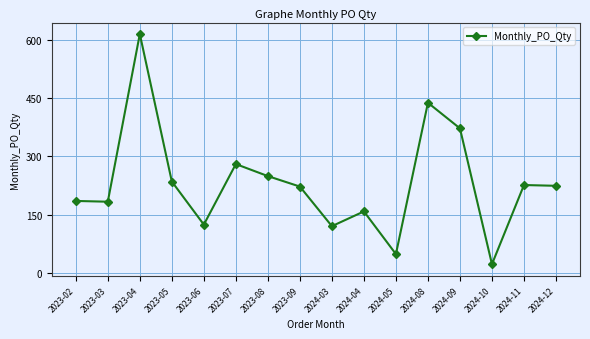

True or false: the data has more than 0 interior local peaks.

True